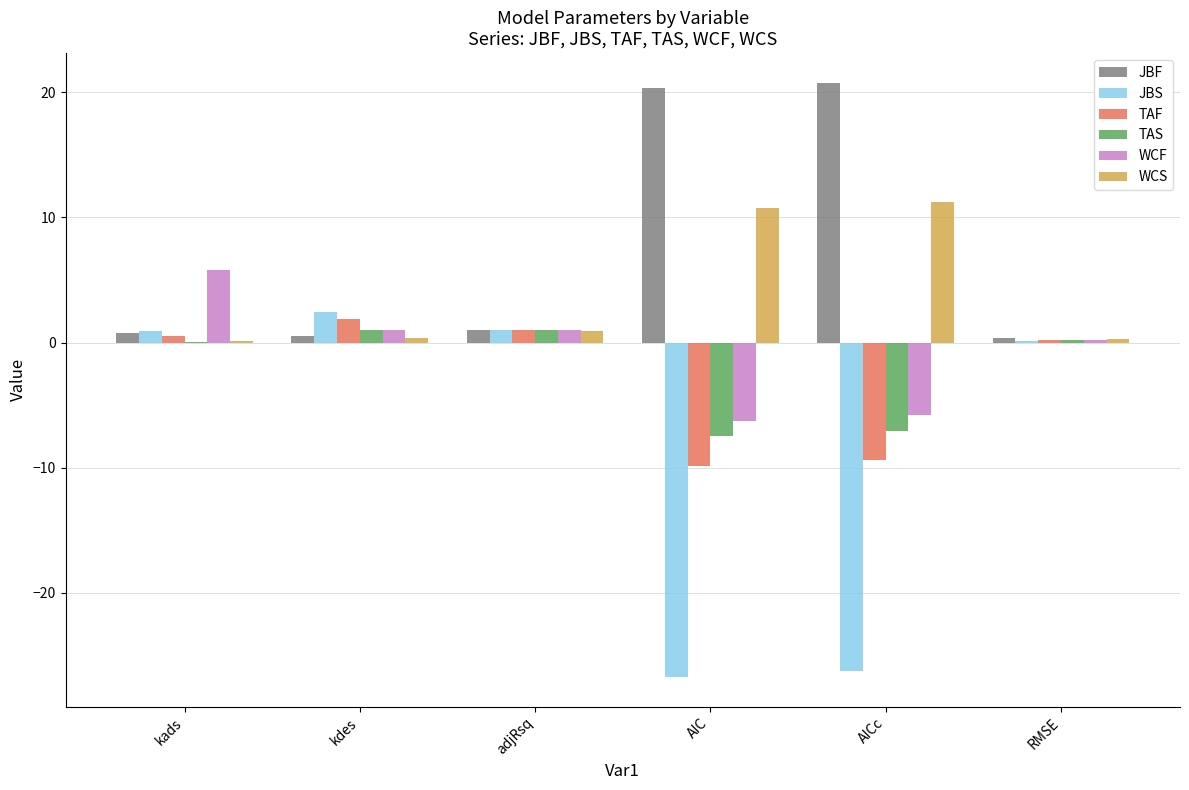

Which series has the widest spread of values?

JBS